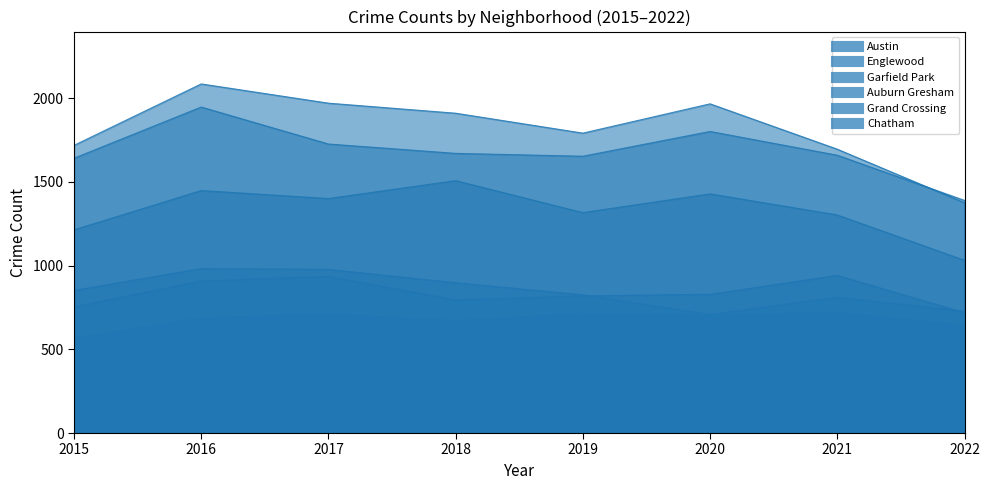

The value of Chatham at 2019 is 714. True or false?

True